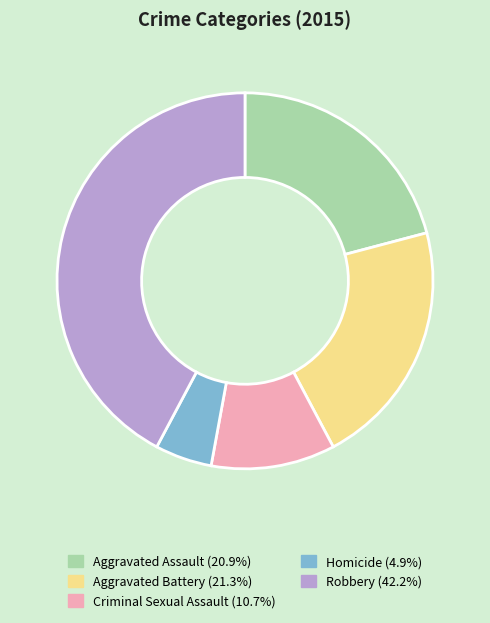

Is Homicide the majority of the pie?

No